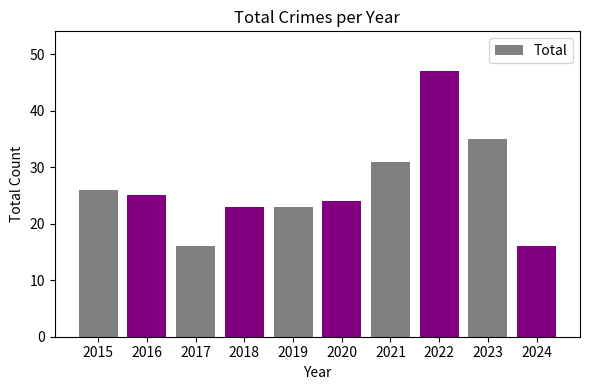

Does the chart contain any negative values?

No